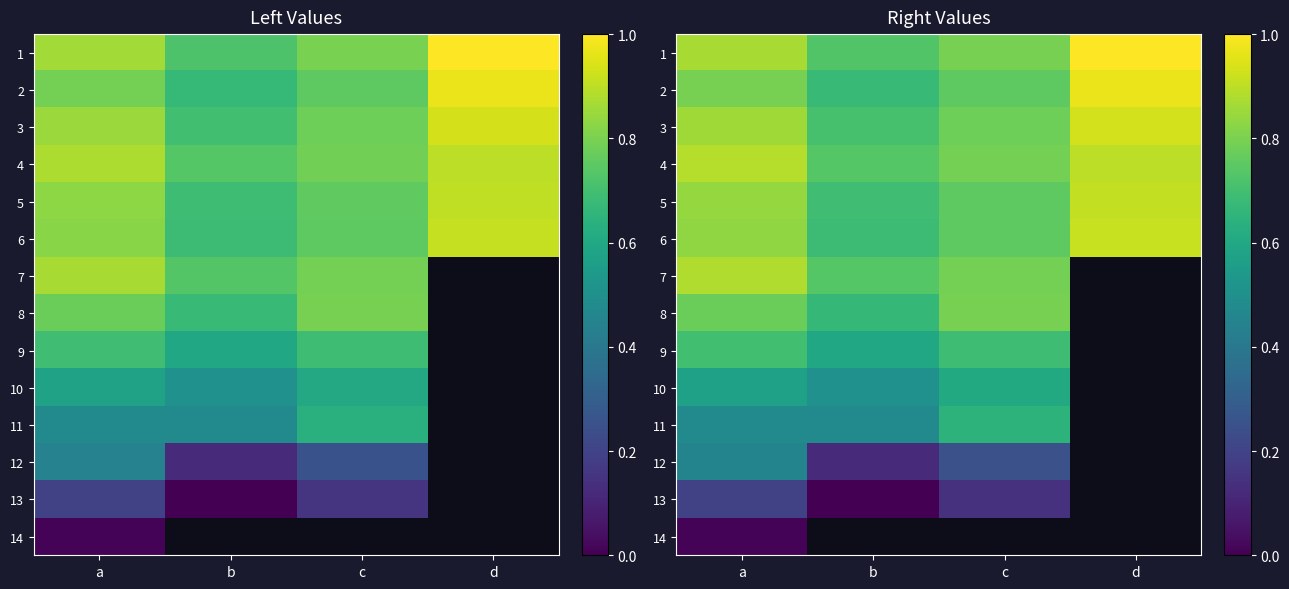

Where is 2 nearest to the value 0?

b